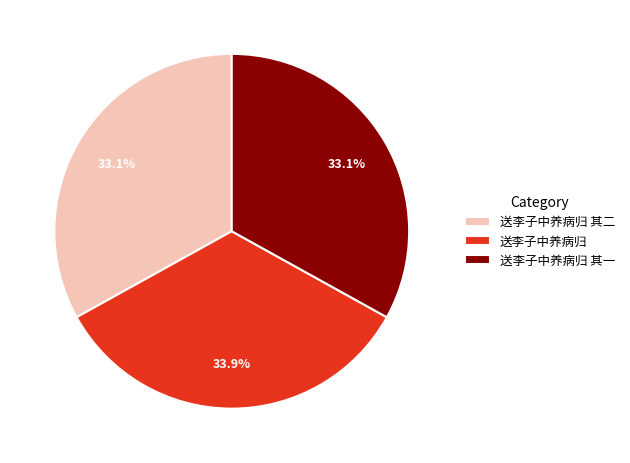

Which slice is the largest?

送李子中养病归